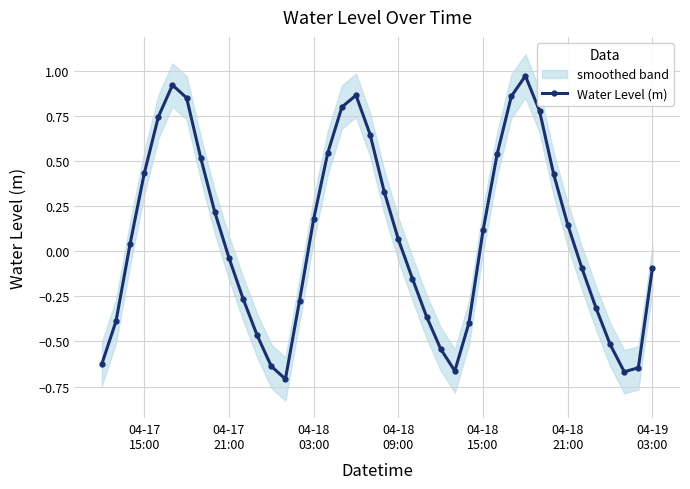

True or false: Water Level (m) has more than 1 points higher than both neighbors.

True